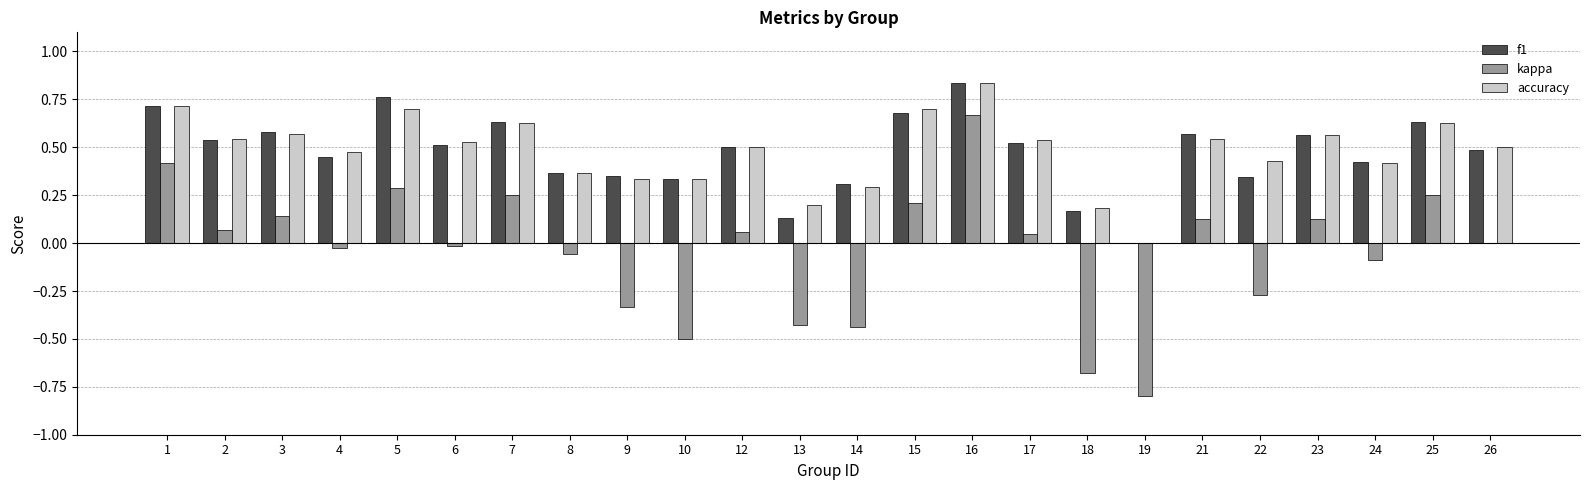

True or false: f1 has a value of 0.7 at 1.

True